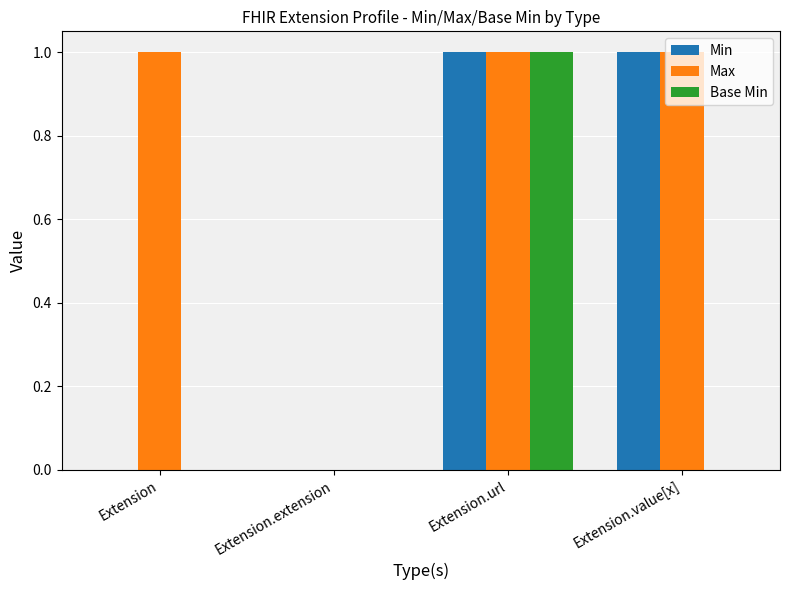

Which series has the largest total across all categories?

Max